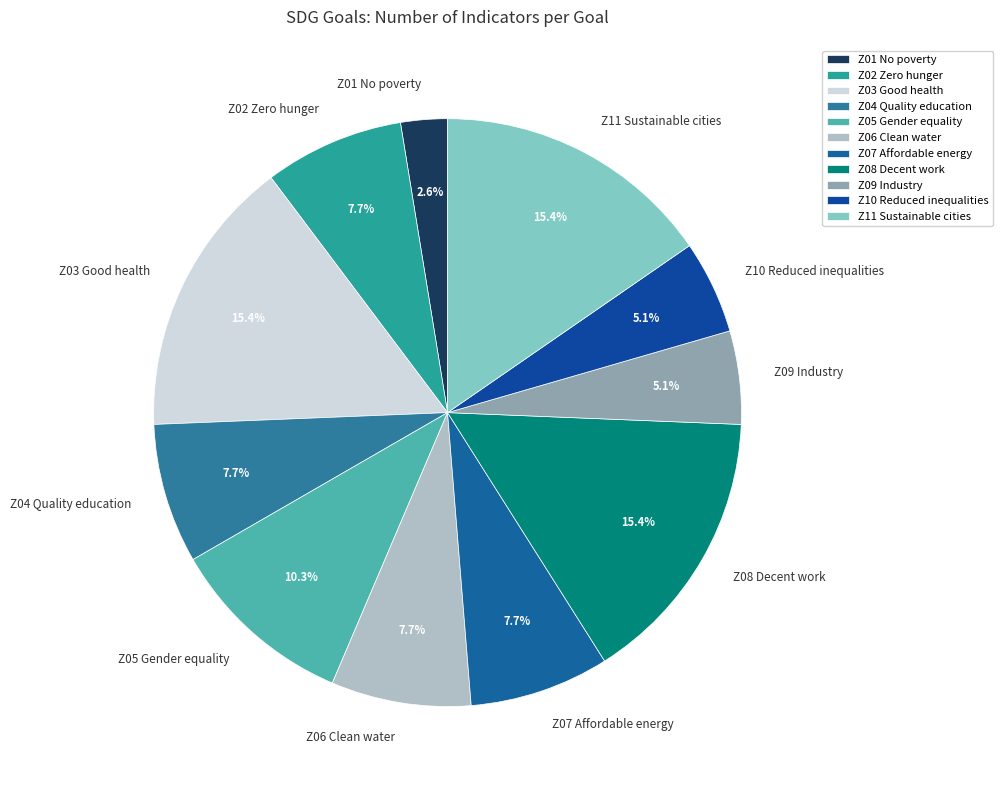

Approximately how many times larger is the value at Z02 Zero hunger compared to Z04 Quality education?

1.0